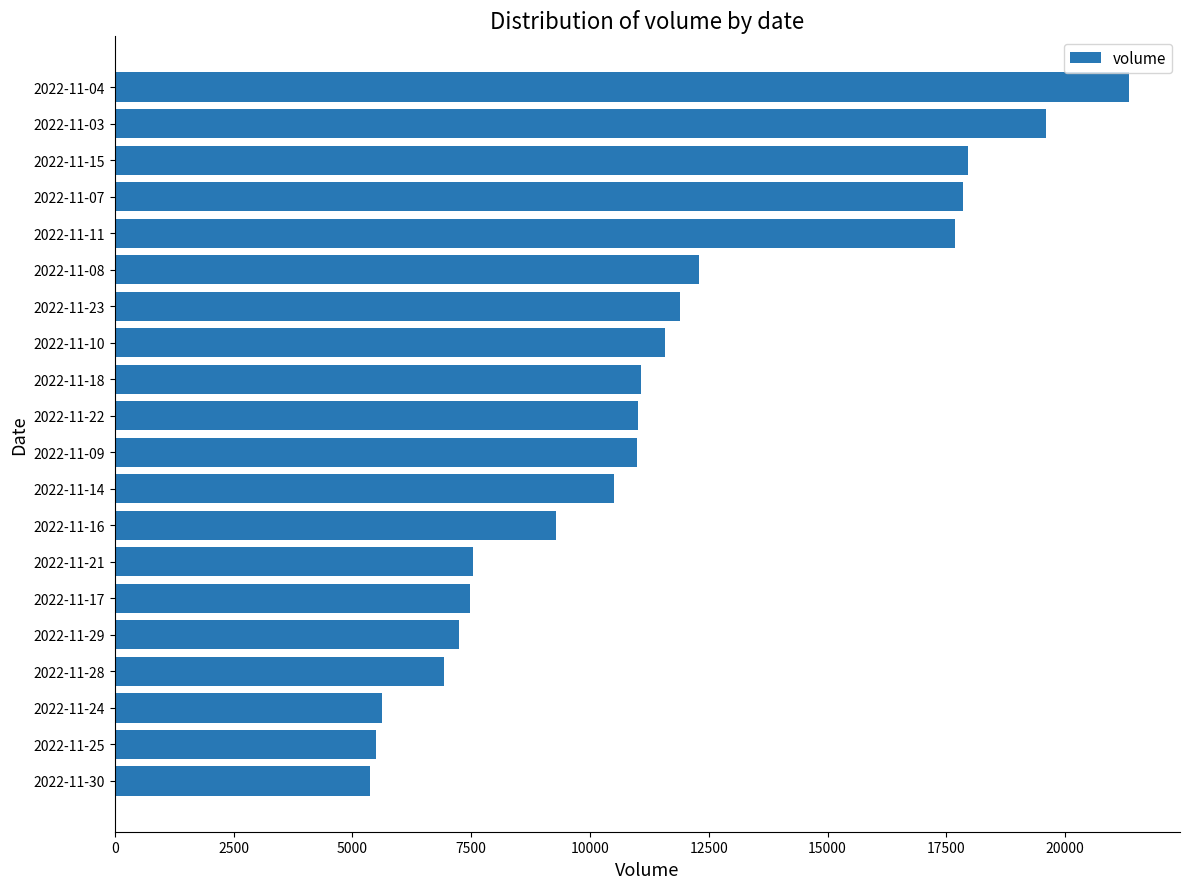

What is the difference between the maximum and minimum values?

15975